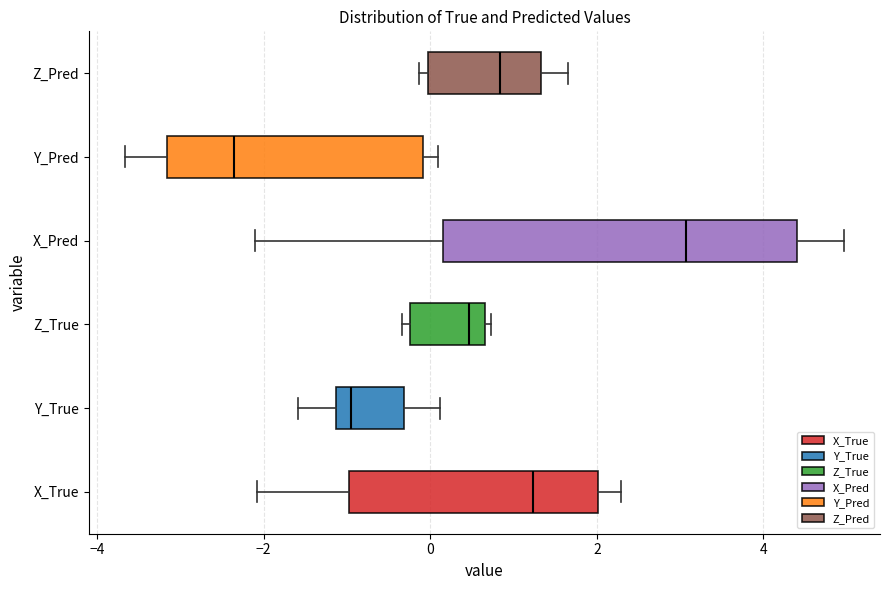

Comparing the boxes themselves (not the whiskers), which one is the widest?

X_Pred